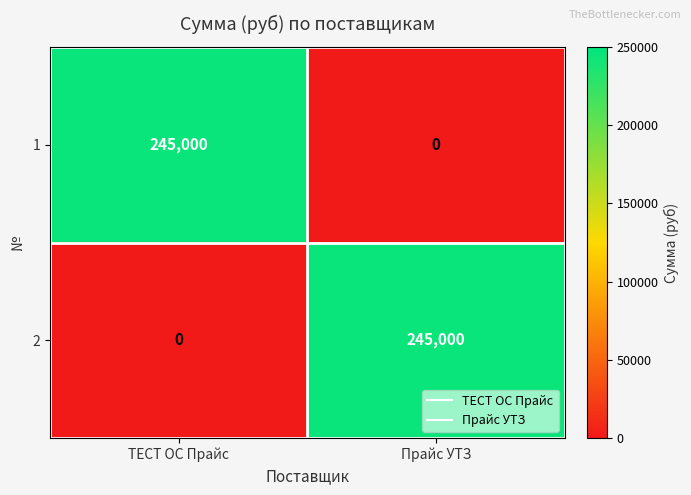

Is it true that 2 equals 131920 at ТЕСТ ОС Прайс?

False